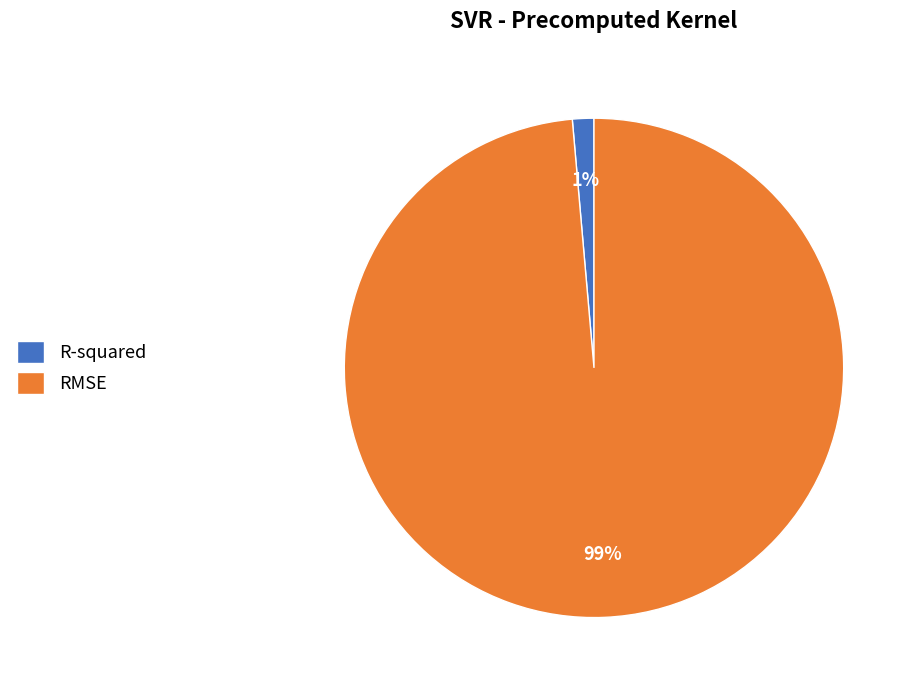

To the nearest percent, what is the combined percentage of RMSE and R-squared?

100%